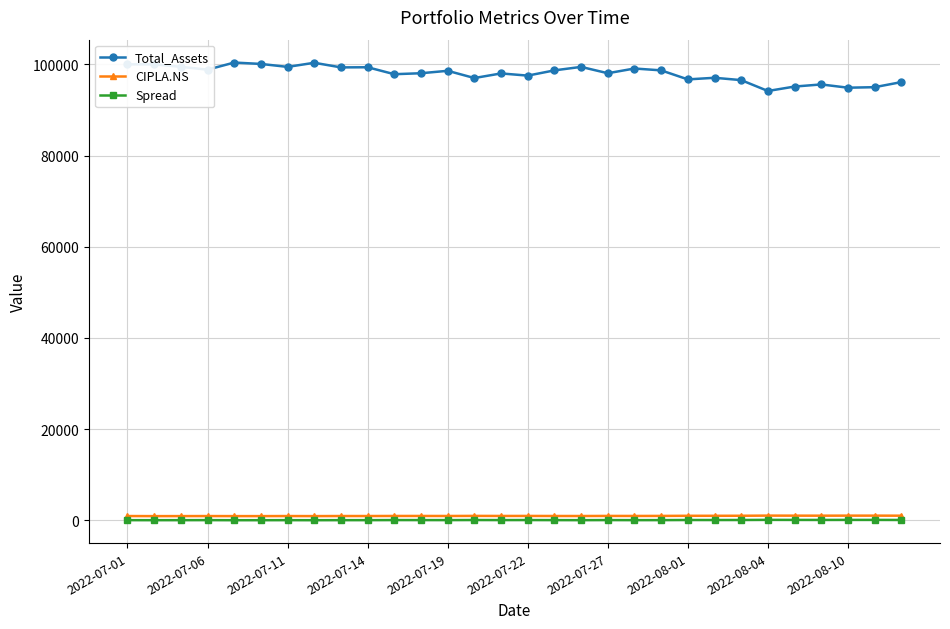

Which series has the largest total across all categories?

Total_Assets